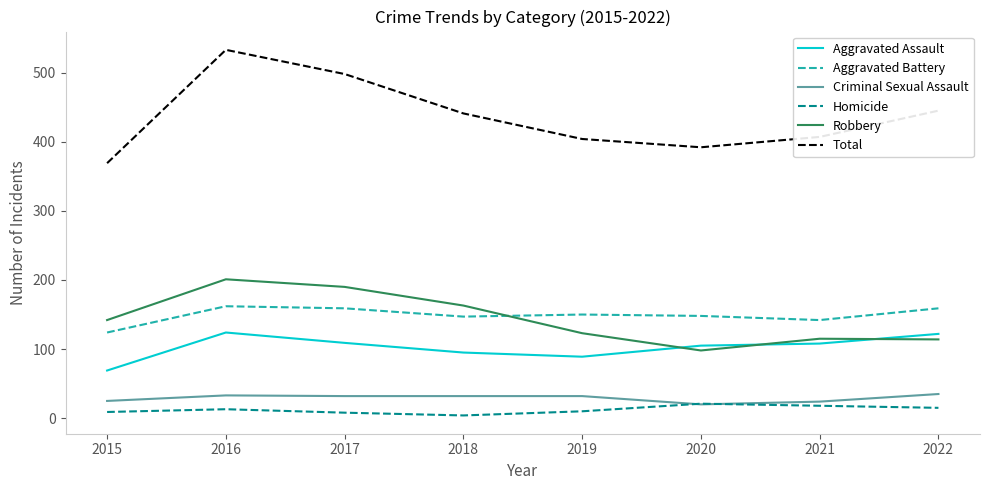

True or false: Robbery and Criminal Sexual Assault intersect in this chart.

False